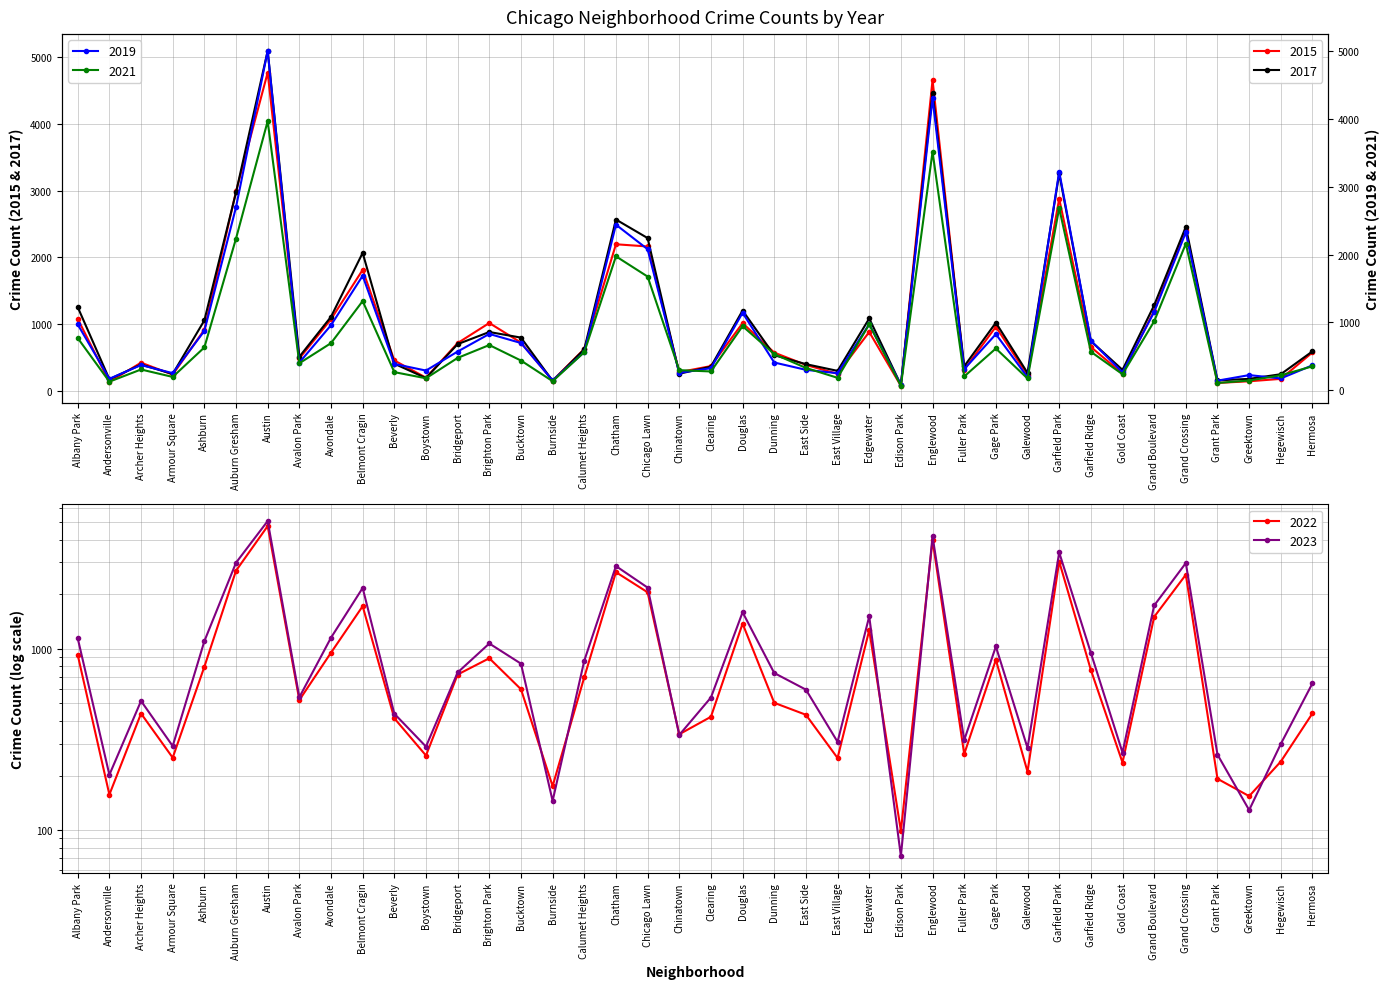

In 2022, how many points are lower than both neighbors (excluding endpoints)?

12